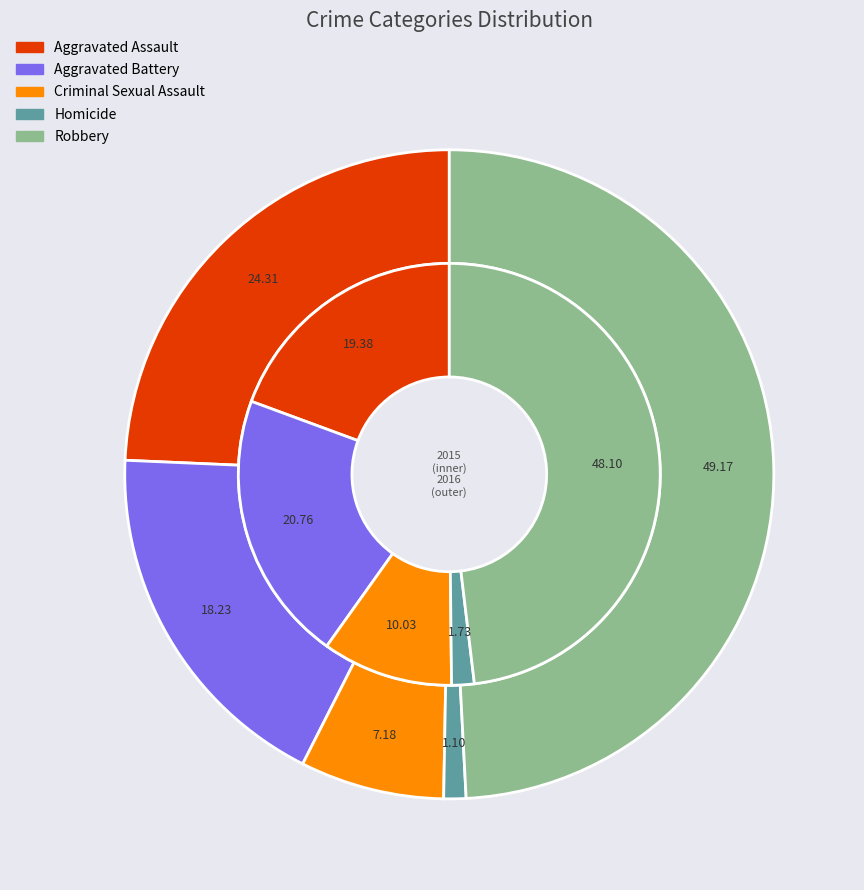

Is the sum of Robbery and Criminal Sexual Assault greater than half?

Yes